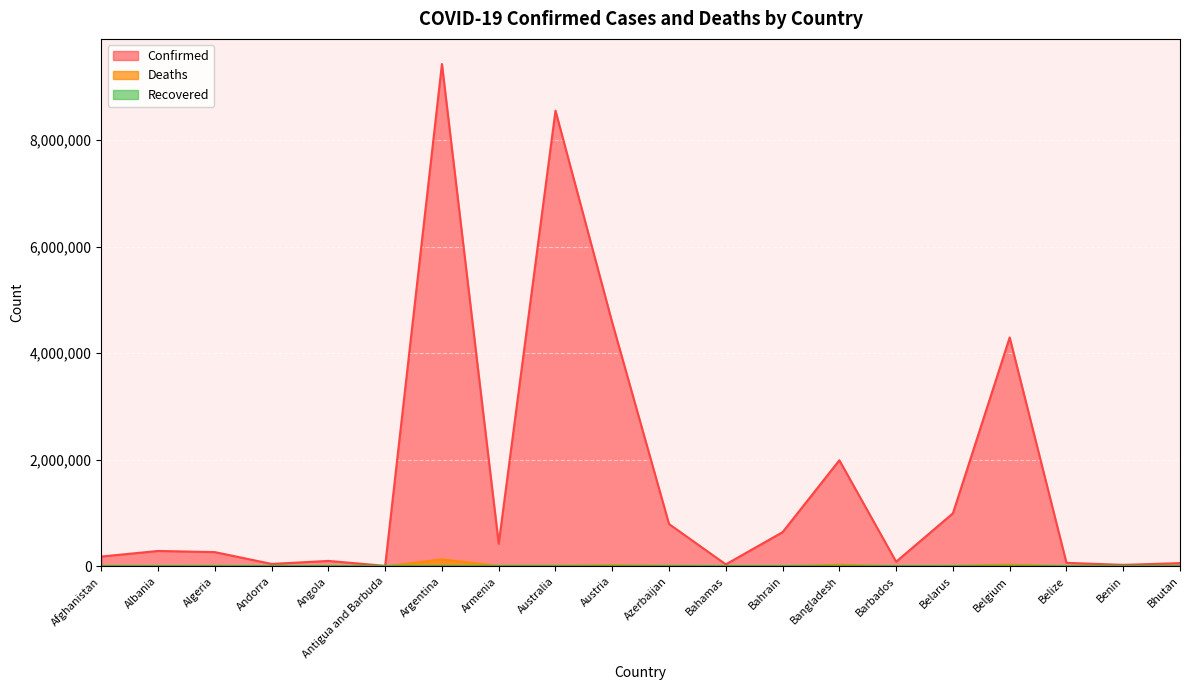

Reading left to right, list all the values displayed in this chart.

Confirmed: Afghanistan=183268	Albania=288176	Algeria=266274	Andorra=44671	Angola=101320	Antigua and Barbuda=8686	Argentina=9426171	Armenia=423771	Australia=8550312	Austria=4573219	Azerbaijan=793388	Bahamas=36287	Bahrain=640656	Bangladesh=1990375	Barbados=86154	Belarus=994037	Belgium=4294880	Belize=64948	Benin=27216	Bhutan=59940
Deaths: Afghanistan=7728	Albania=3514	Algeria=6875	Andorra=153	Angola=1900	Antigua and Barbuda=143	Argentina=129145	Armenia=8629	Australia=10363	Austria=20120	Azerbaijan=9717	Bahamas=822	Bahrain=1500	Bangladesh=29203	Barbados=478	Belarus=7118	Belgium=31977	Belize=680	Benin=163	Bhutan=21